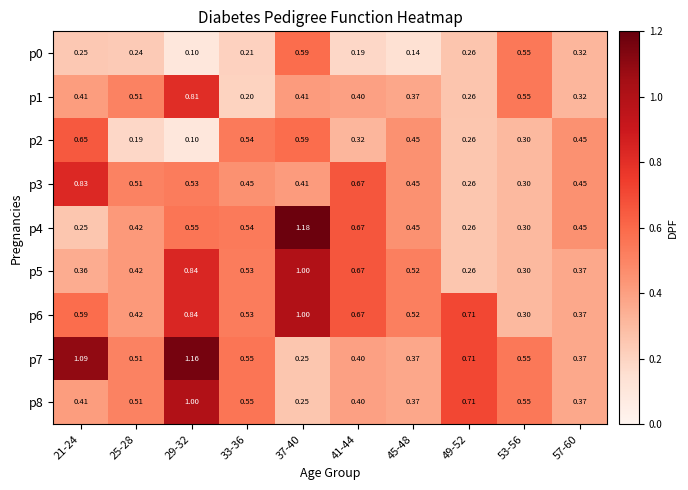

At how many categories does at least one series exceed 0?

10